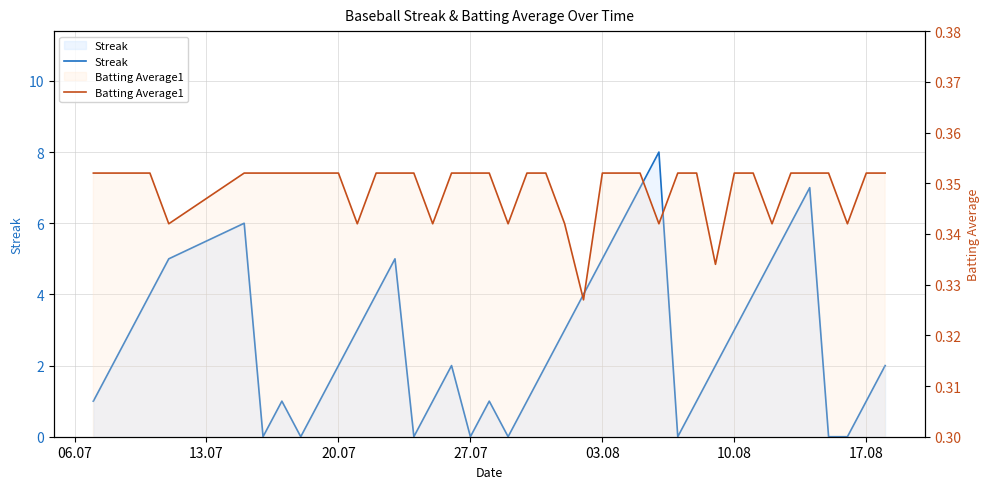

In Batting Average1, how many points are lower than both neighbors (excluding endpoints)?

9